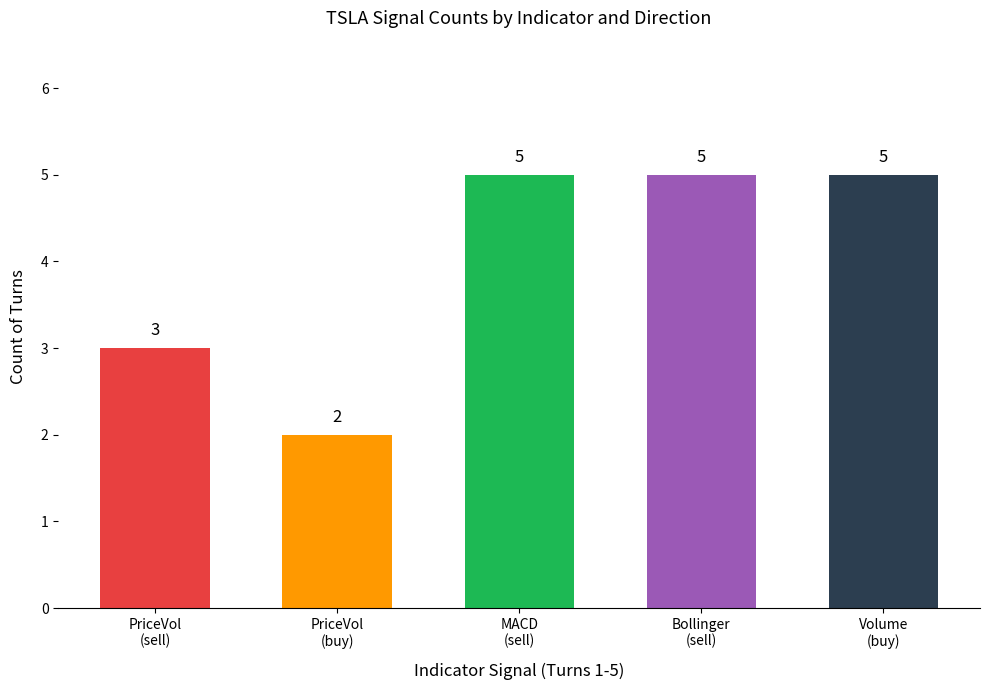

Count the number of data series in this chart.

1